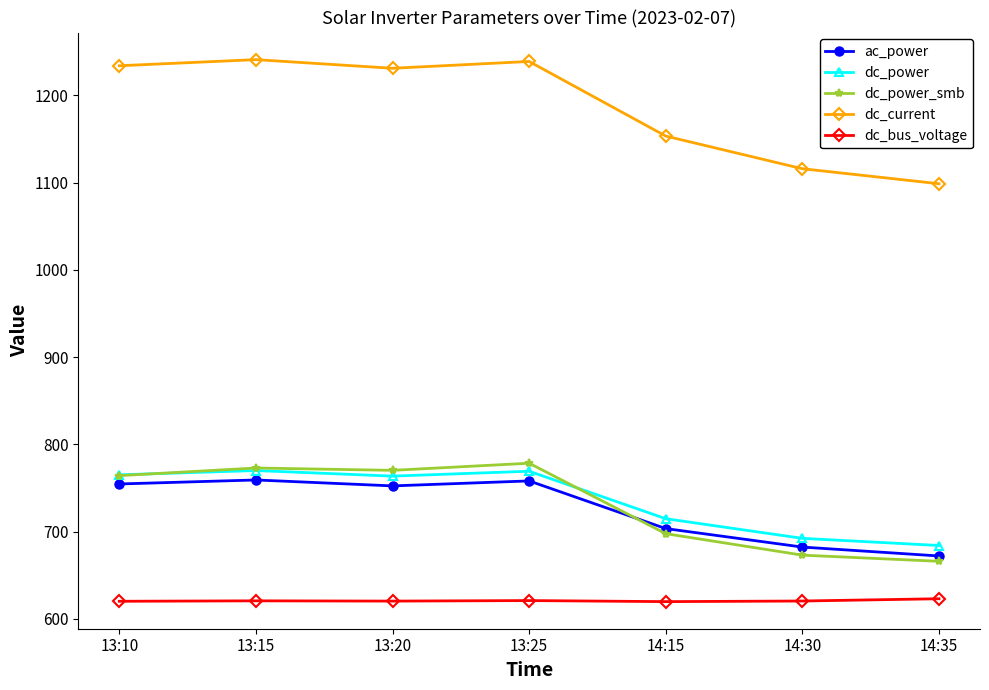

What value does the dc_power series have at 13:15?

770.0